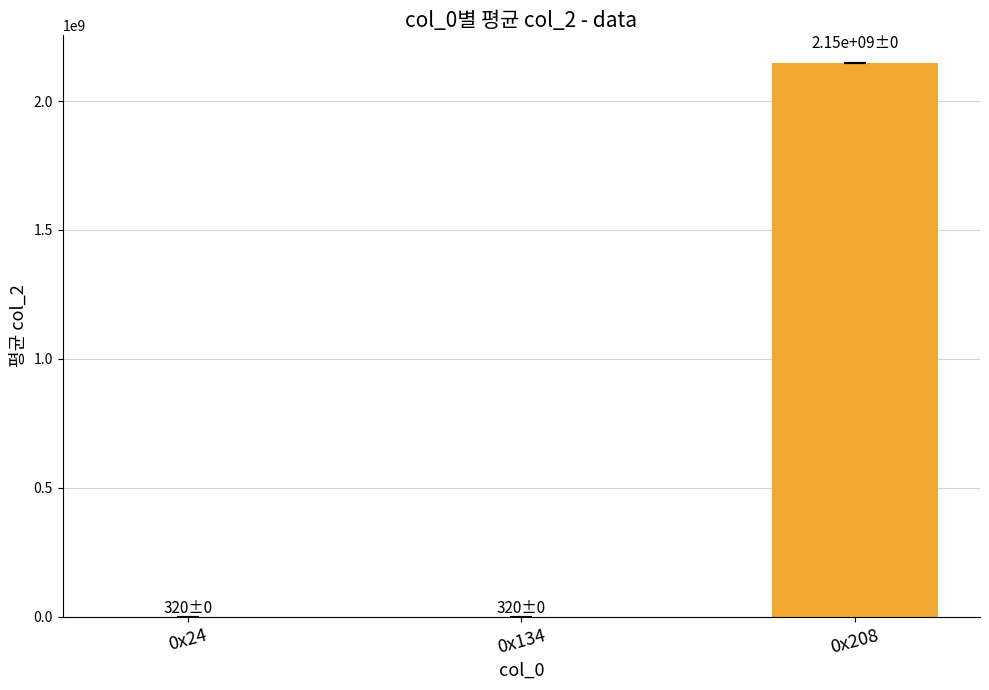

Does the chart contain stacked bars?

No